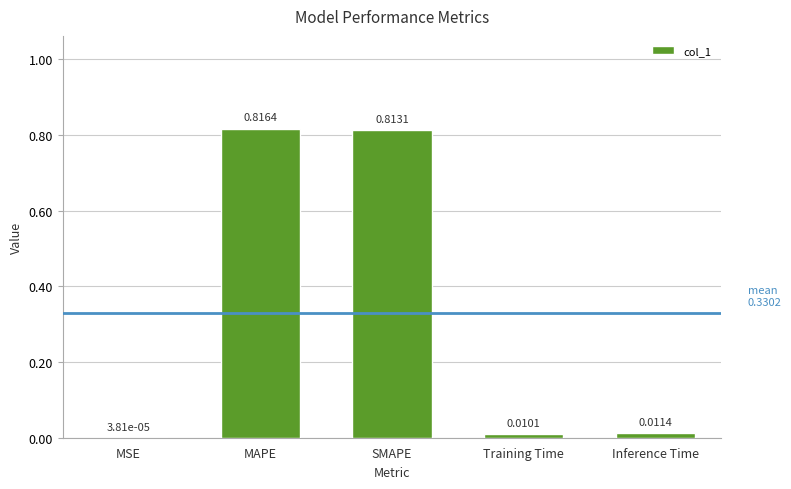

At which category does the chart reach its peak across all series?

MAPE